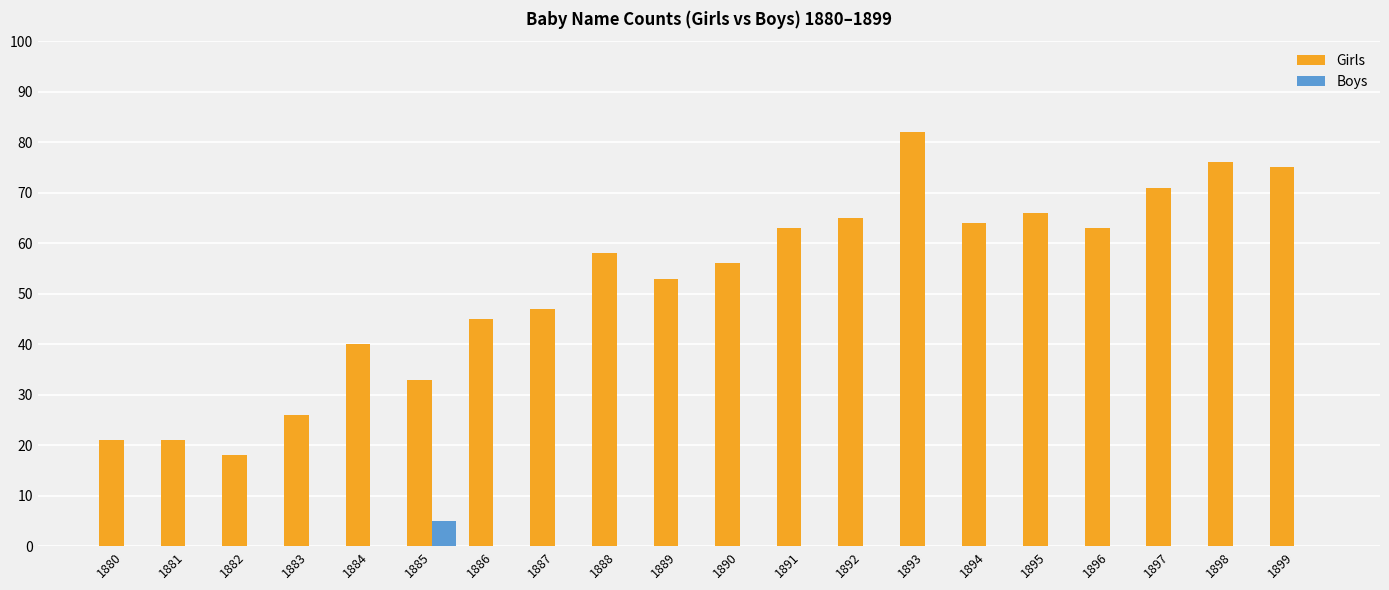

What is the total value across all series at 1883?

26